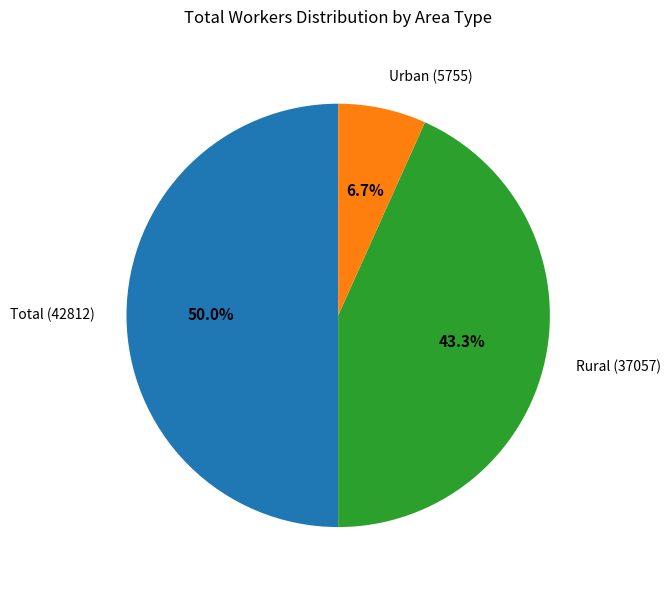

How many segments does this pie chart have?

3